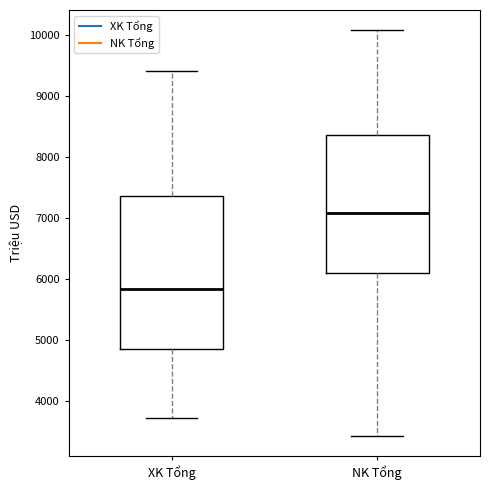

Which box has the lowest median line?

XK Tổng